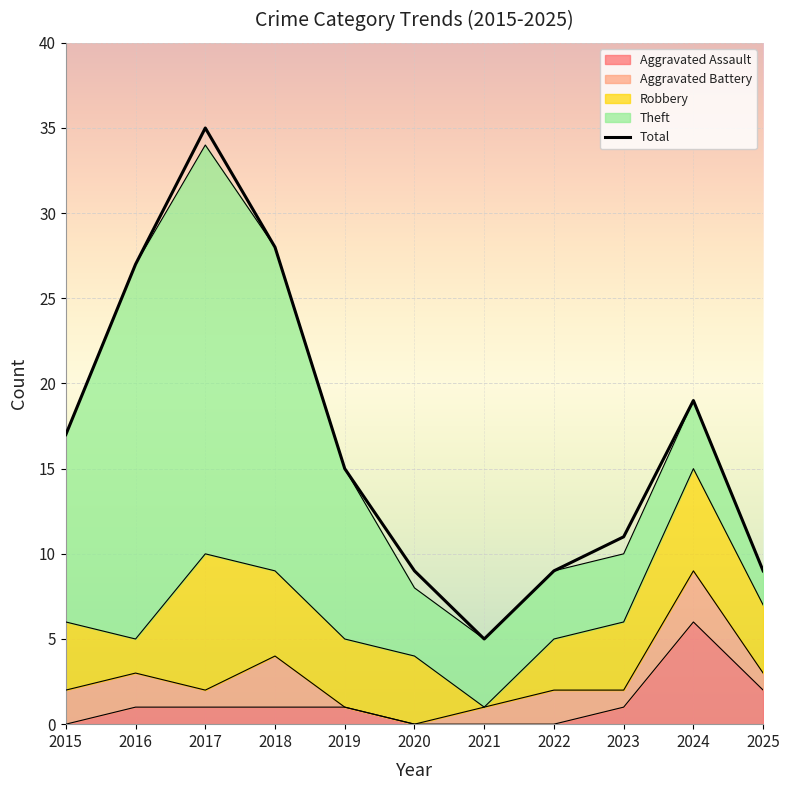

What is the difference between the maximum and second lowest values in the Robbery series?

6